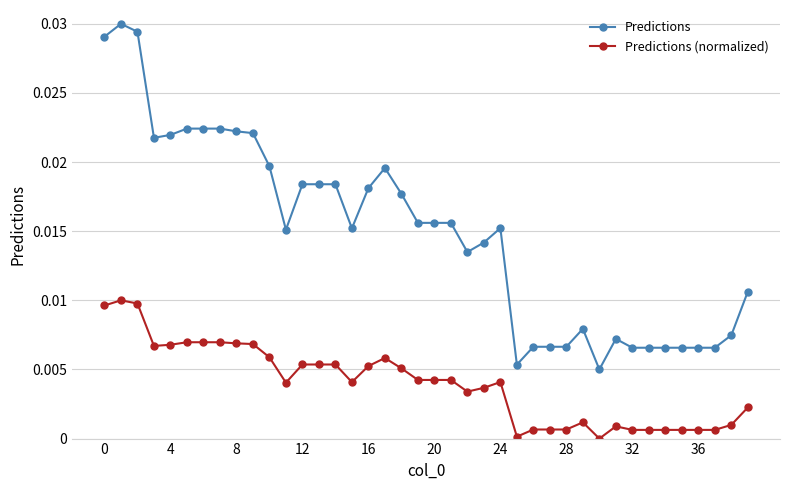

True or false: Predictions (normalized) has more than 2 interior local peaks.

True